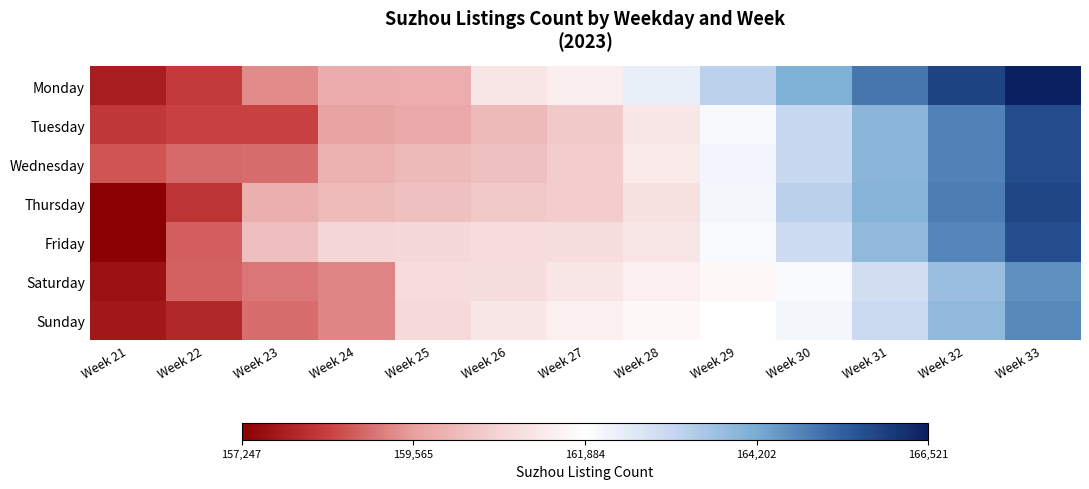

Between Week 23 and Week 28, which is larger?

Week 28